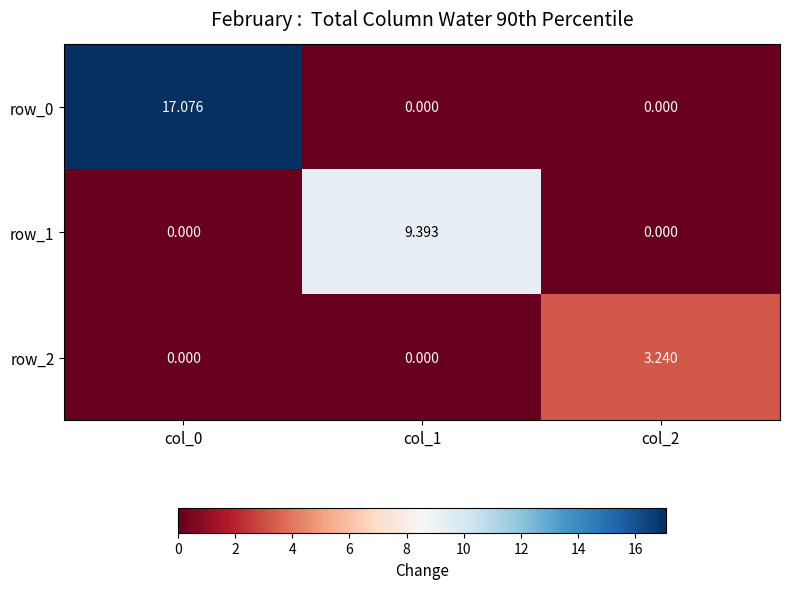

What is the total value across all series at col_2?

3.2